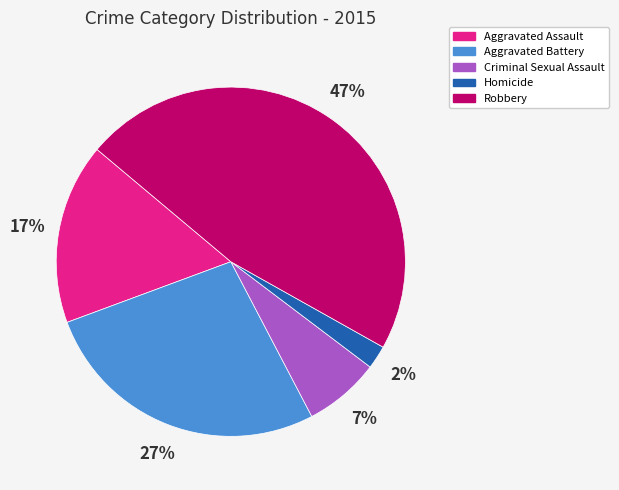

Do Homicide and Aggravated Battery together represent more than half of the pie?

No